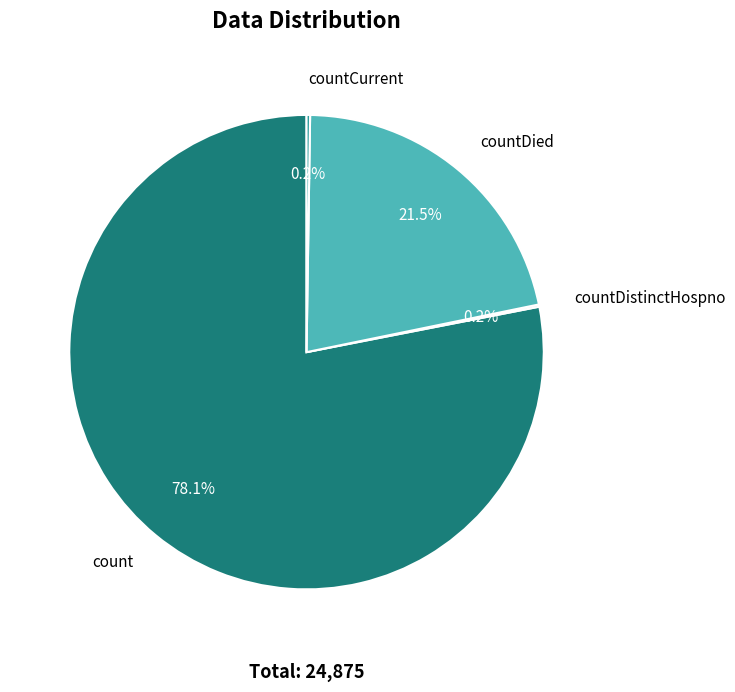

Is there any slice that represents more than half of the pie?

Yes